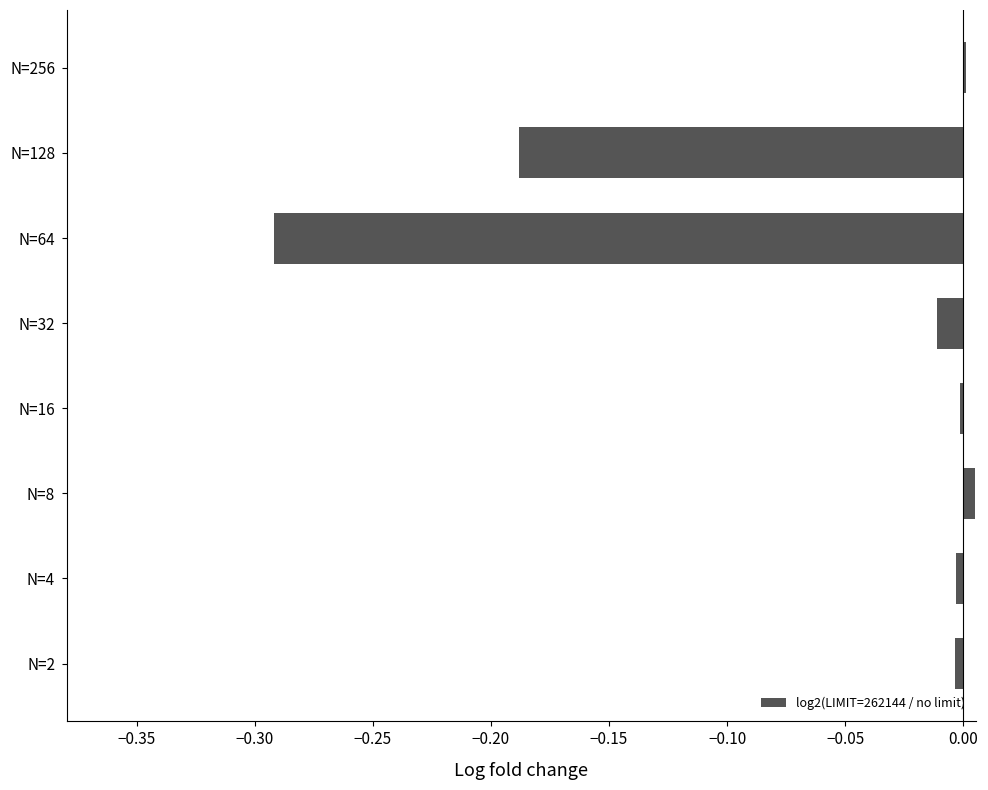

The chart shows a value of -0.3 at N=128. True or false?

False